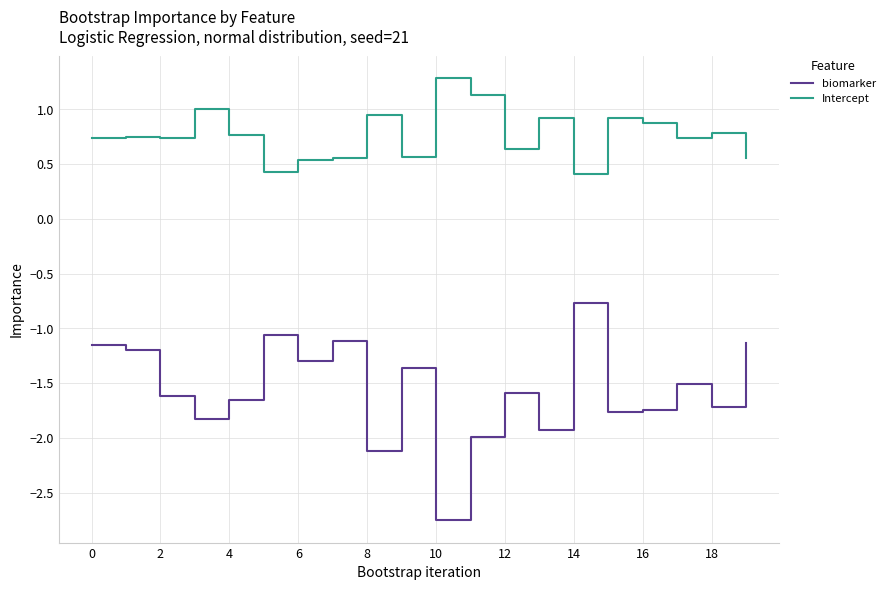

Which series has the widest spread of values?

biomarker